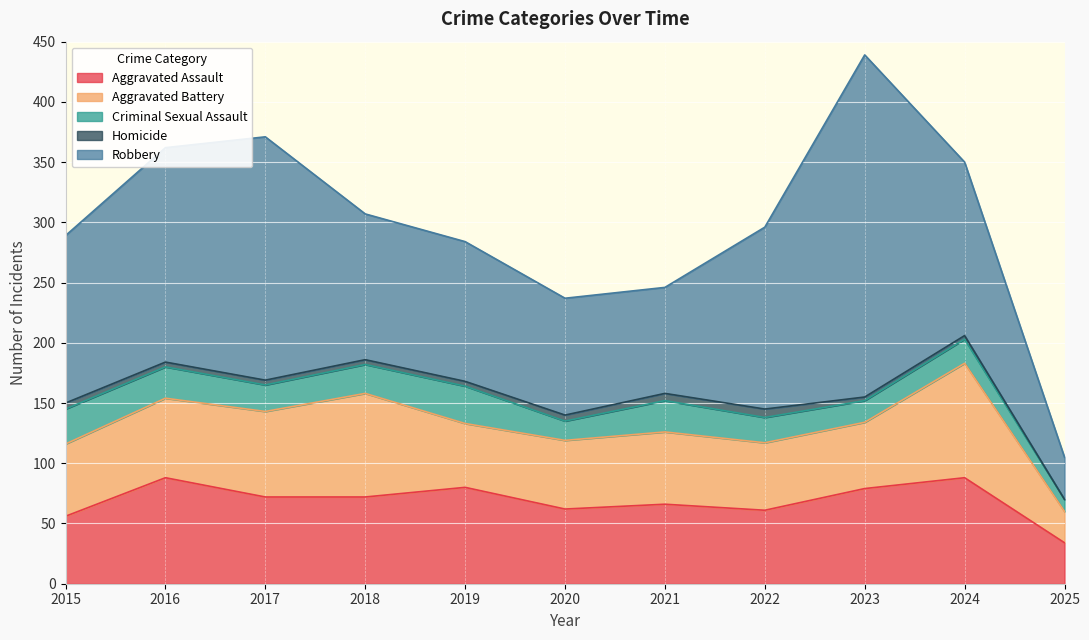

Where is Criminal Sexual Assault nearest to the value 20?

2024